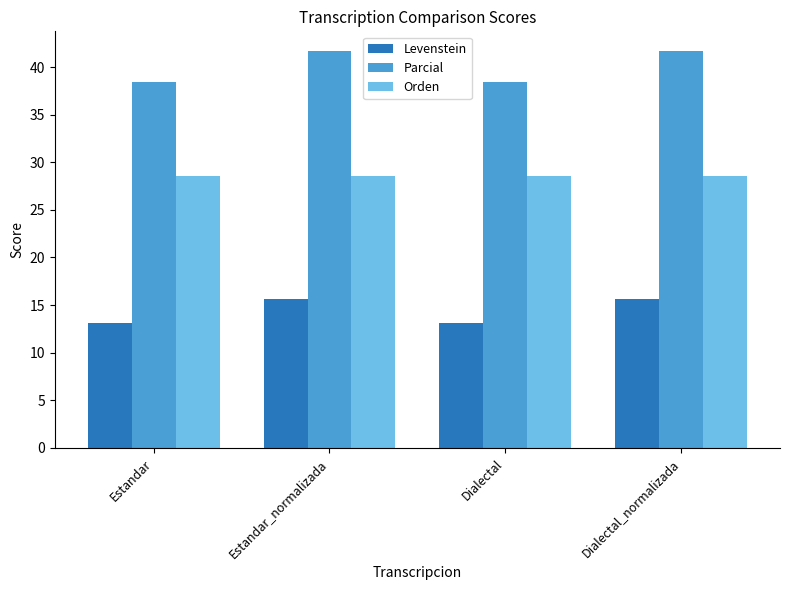

What is the label of the 2nd bar from the left?

Estandar_normalizada